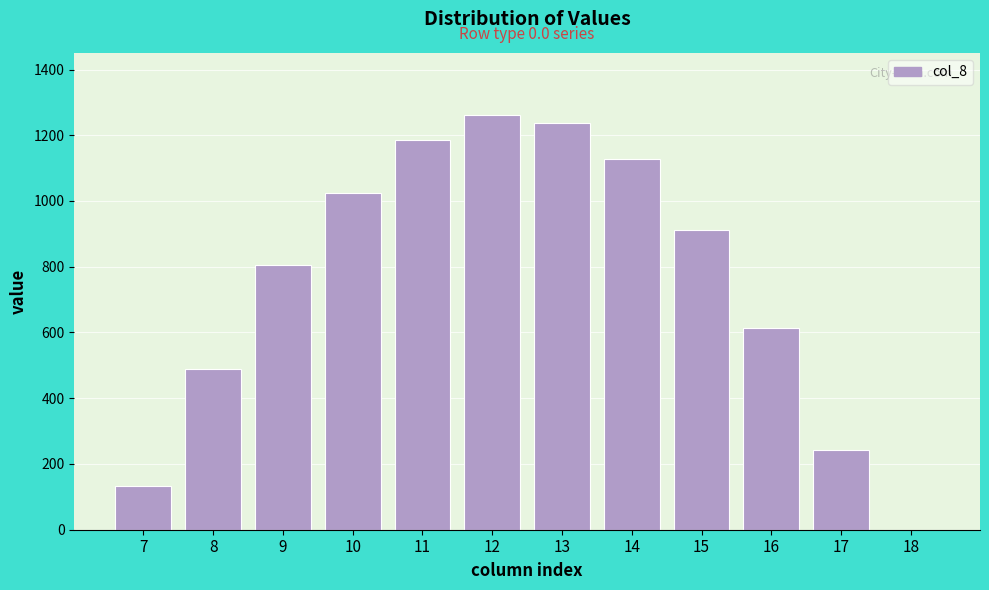

Reading right to left, transcribe all the data shown in this chart.

18=0.0	17=243.5	16=613.0	15=911.8	14=1128.6	13=1237.4	12=1261.6	11=1185.2	10=1023.2	9=804.0	8=489.3	7=134.3